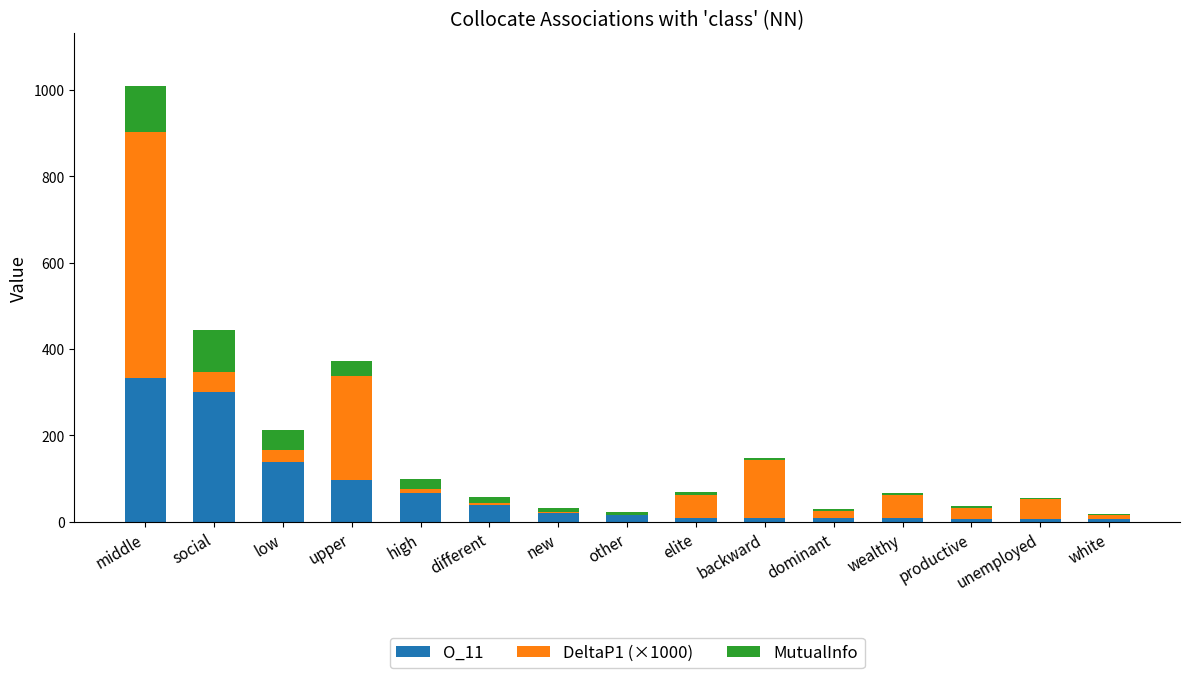

The value of O_11 at low is 139.0. True or false?

True